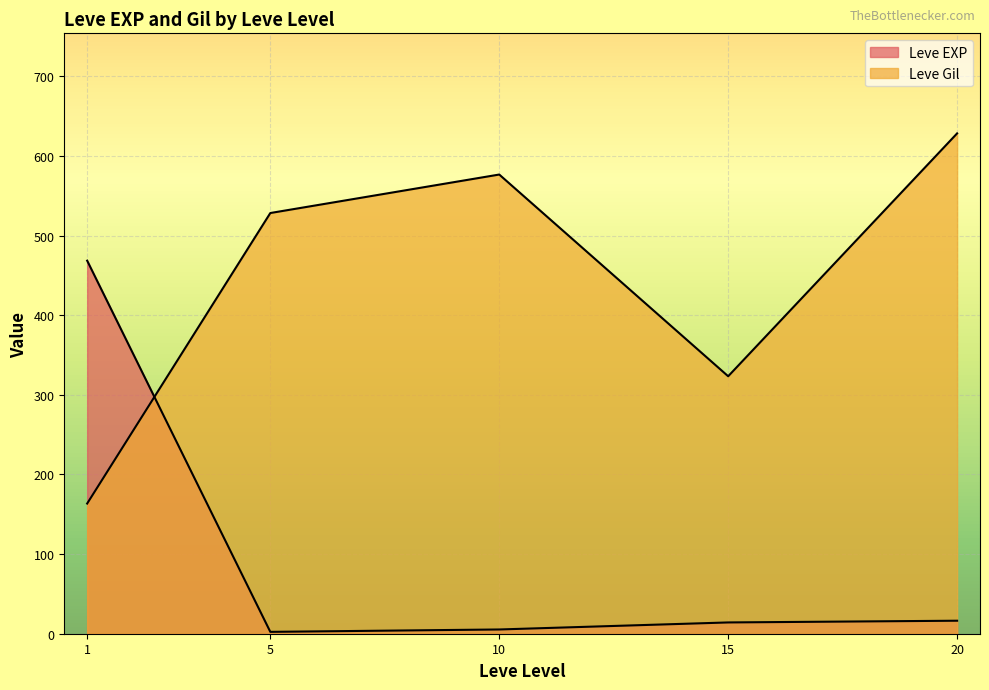

How many lines are shown in the chart?

2